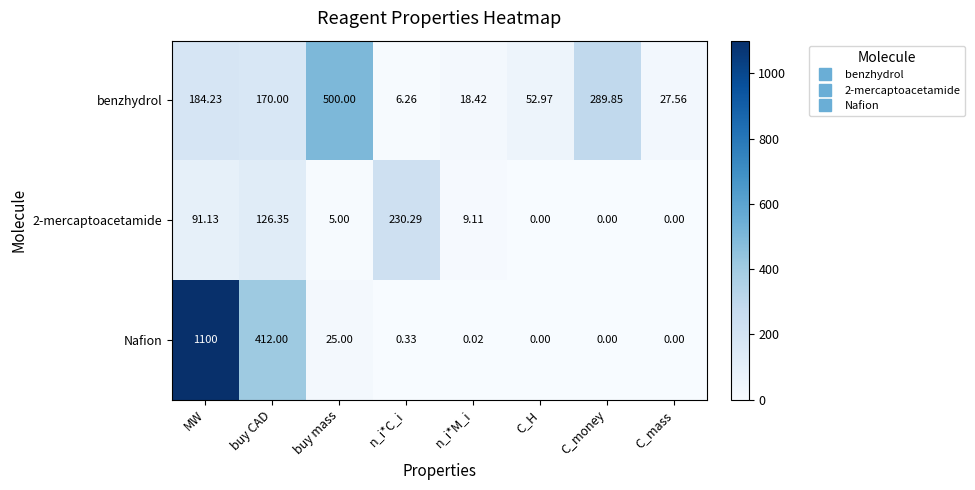

Which category has the highest value across all series?

MW